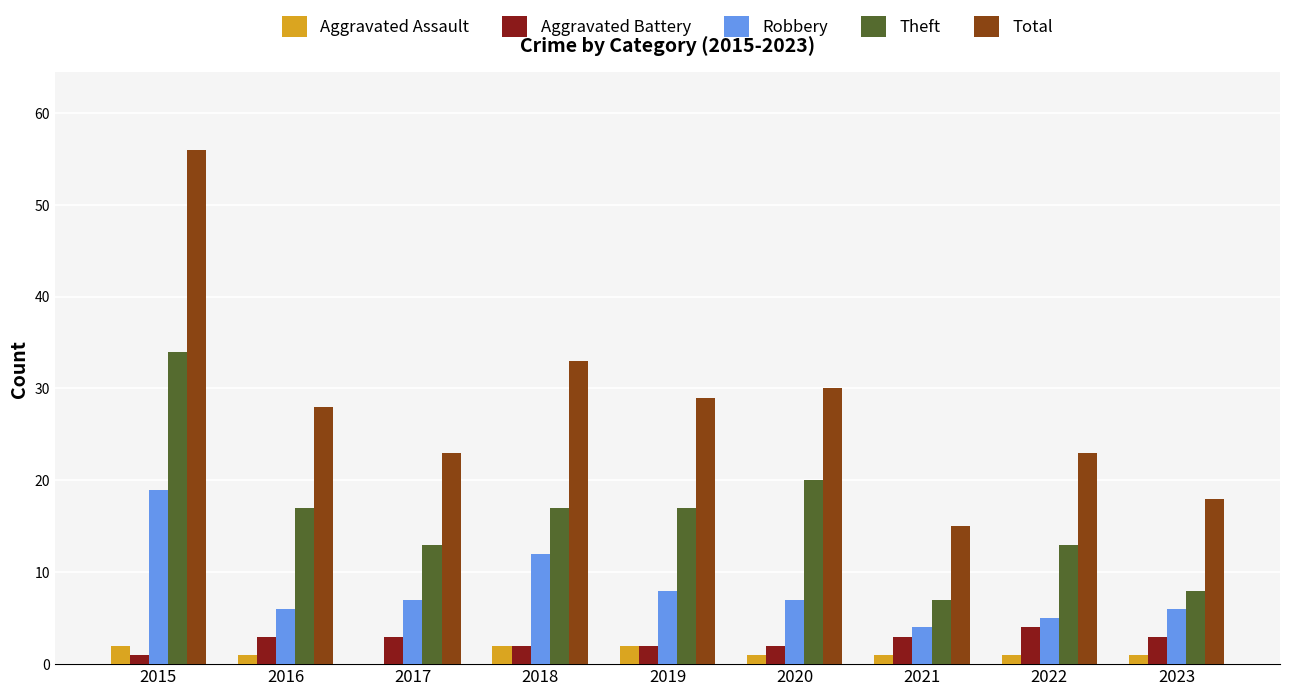

At which label does Theft first exceed 17?

2015